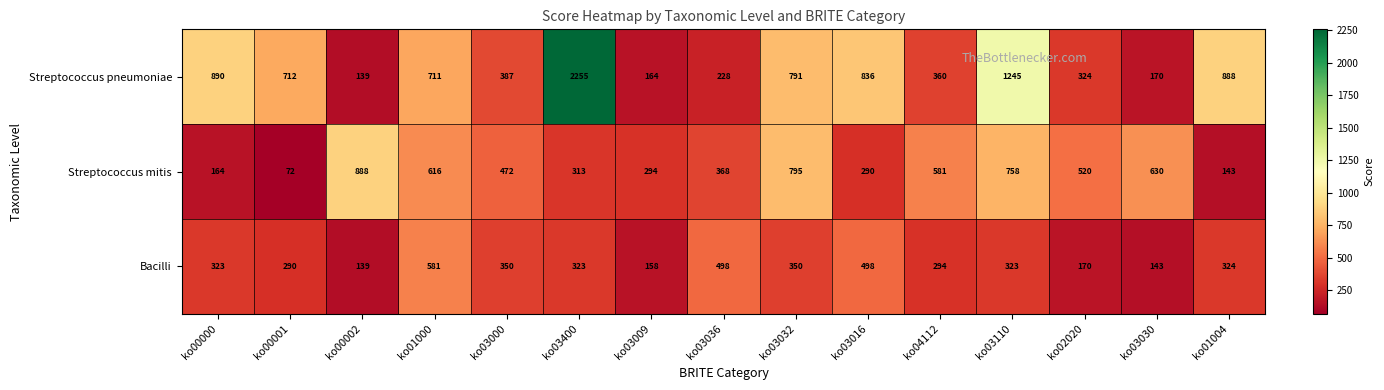

What is the total value across all series at ko03400?

2891